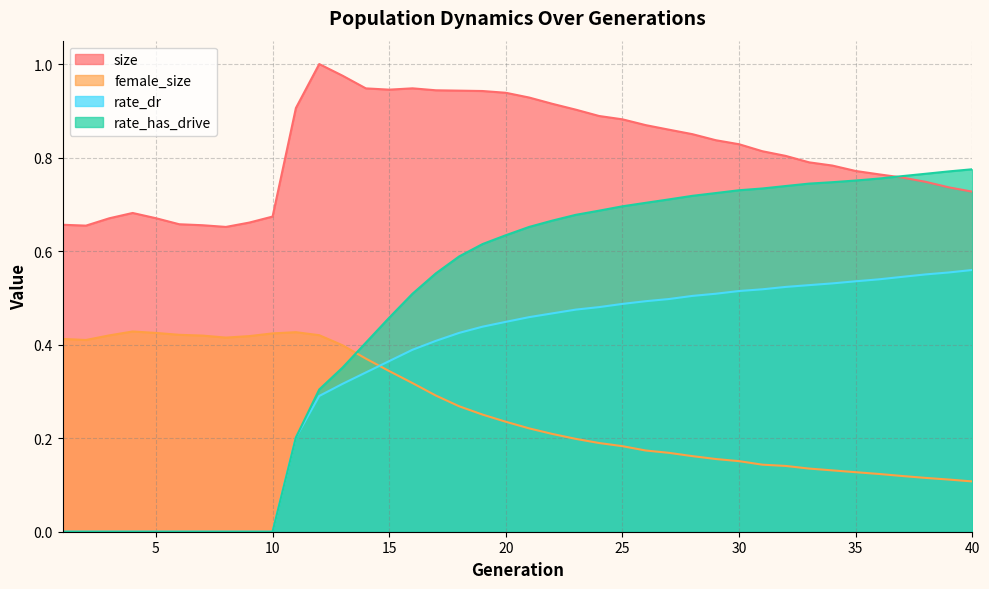

List the series in order of their overall mean, highest first.

size, rate_has_drive, rate_dr, female_size